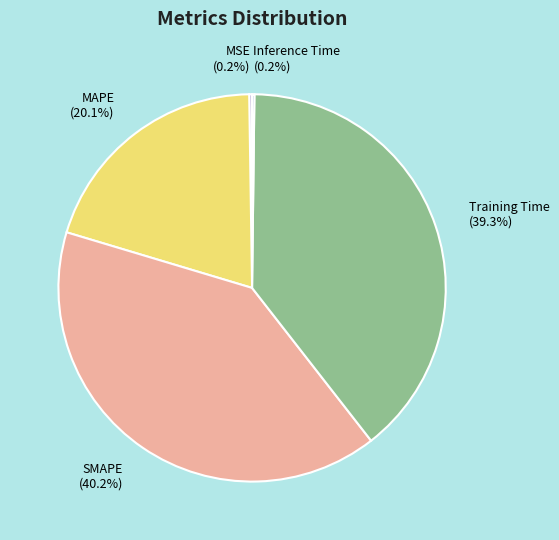

Which slice is the largest?

SMAPE